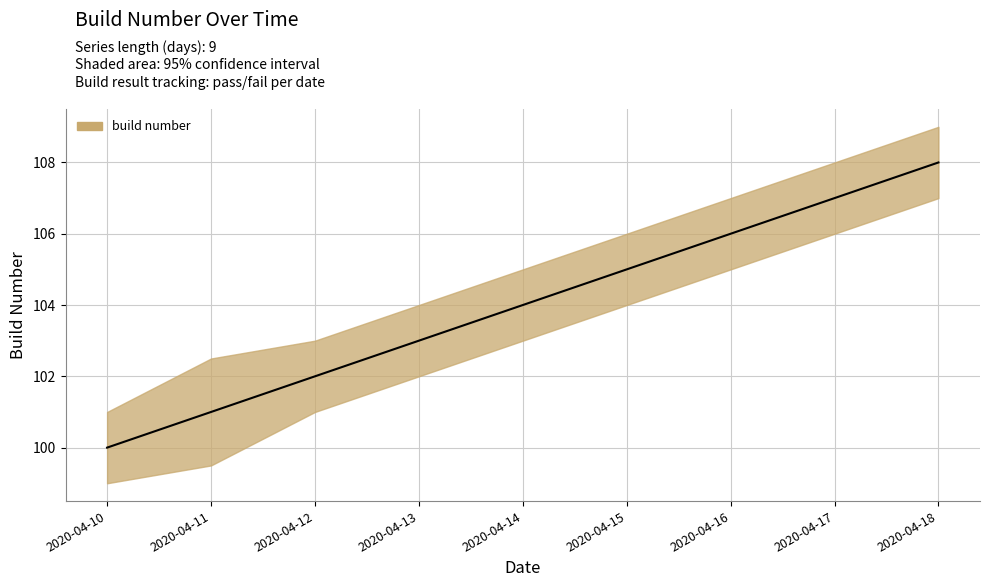

What is the total value across all series at 2020-04-18?

324.0